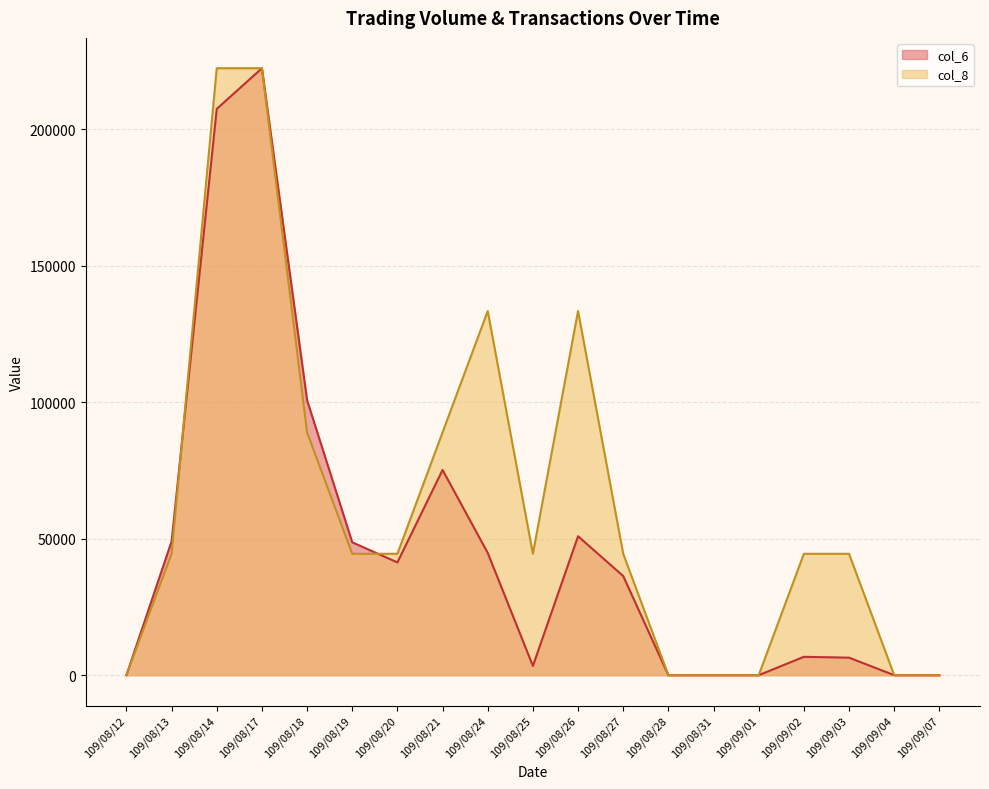

Reading right to left, list all the values displayed in this chart.

col_6: 0	0	6420	6720	0	0	0	36300	50880	3390	44770	75160	41300	48650	100720	222260	207370	49000	0
col_8: 0	0	44452	44452	0	0	0	44452	133356	44452	133356	88904	44452	44452	88904	222260	222260	44452	0